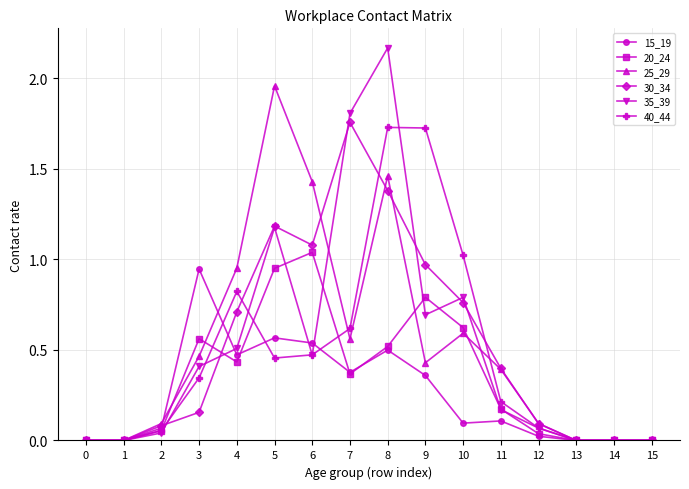

True or false: 25_29 has more than 1 points higher than both neighbors.

True